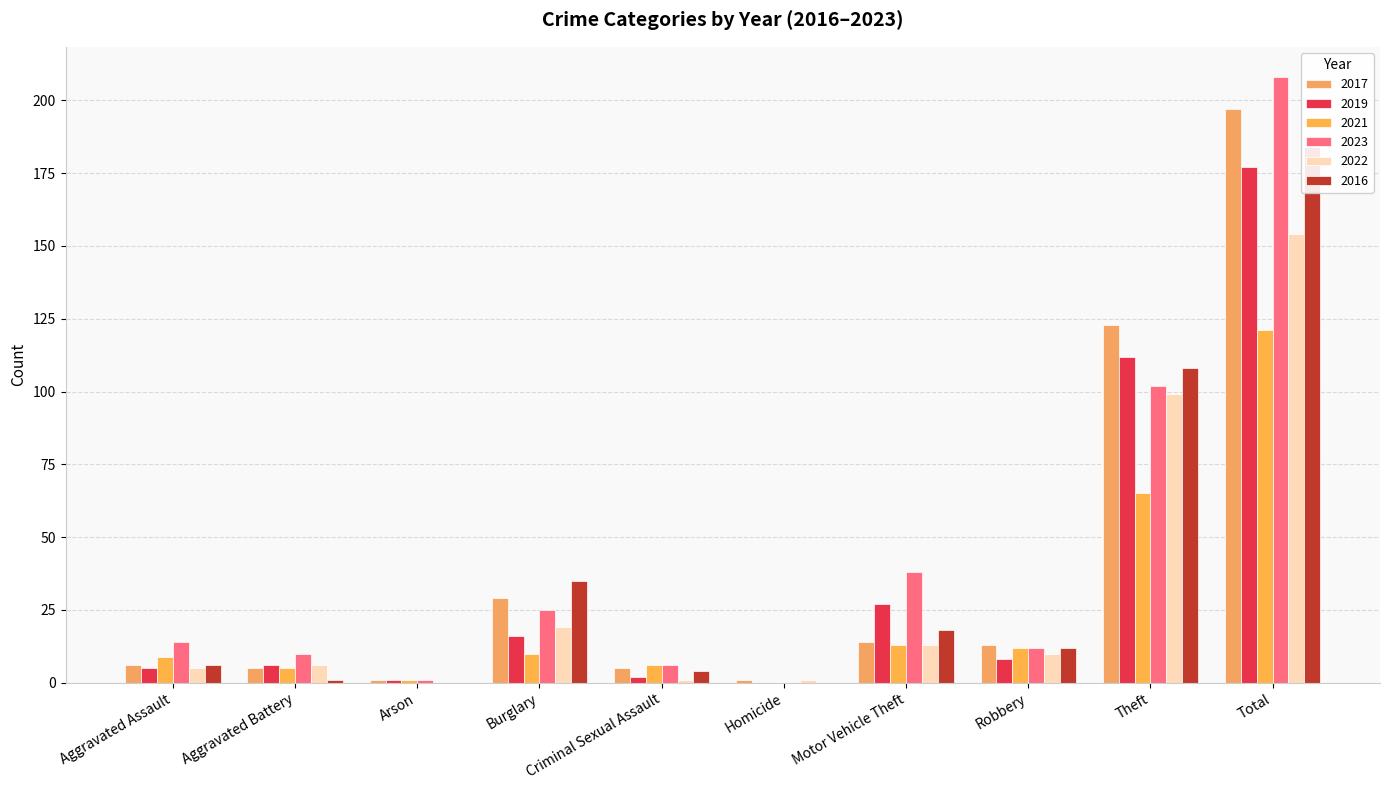

Is it true that 2022 equals 68 at Total?

False